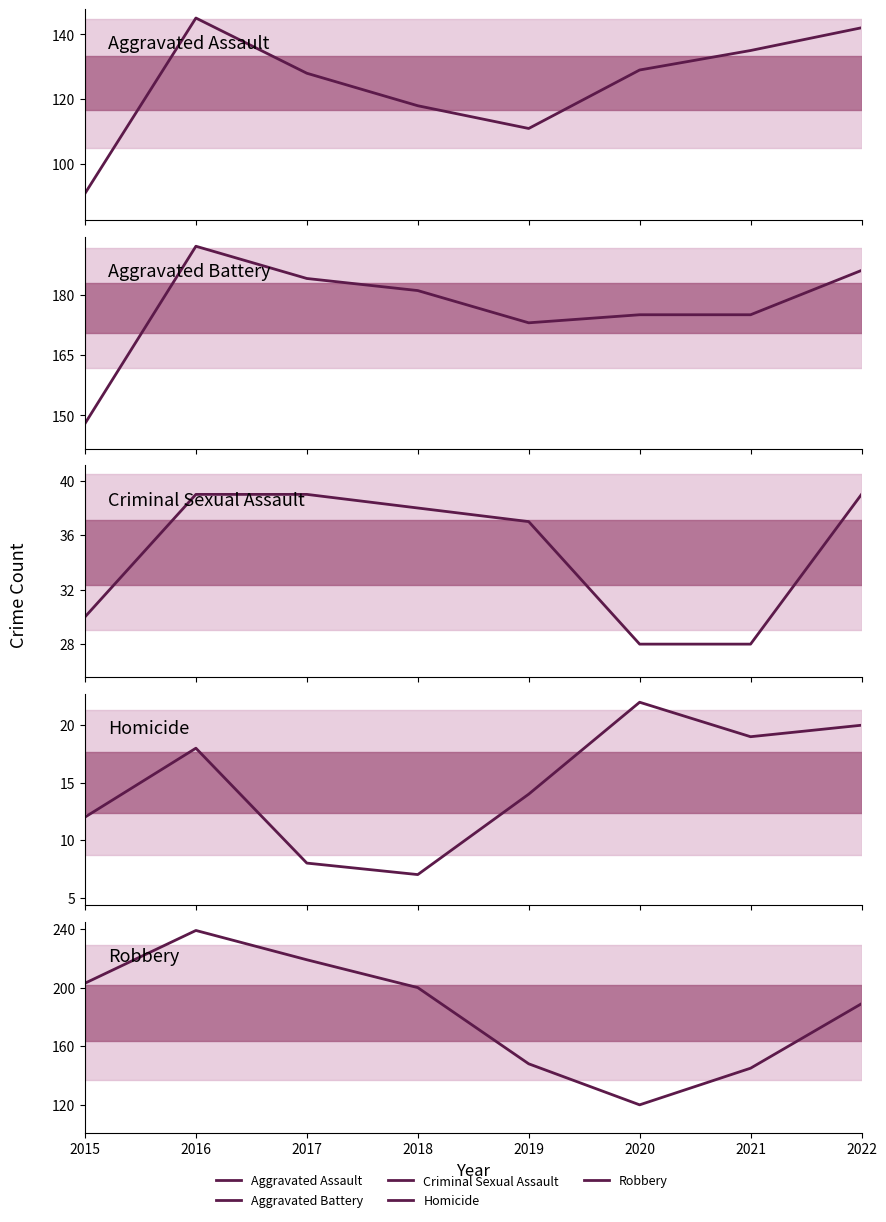

Is this an area chart (filled region under the line)?

No